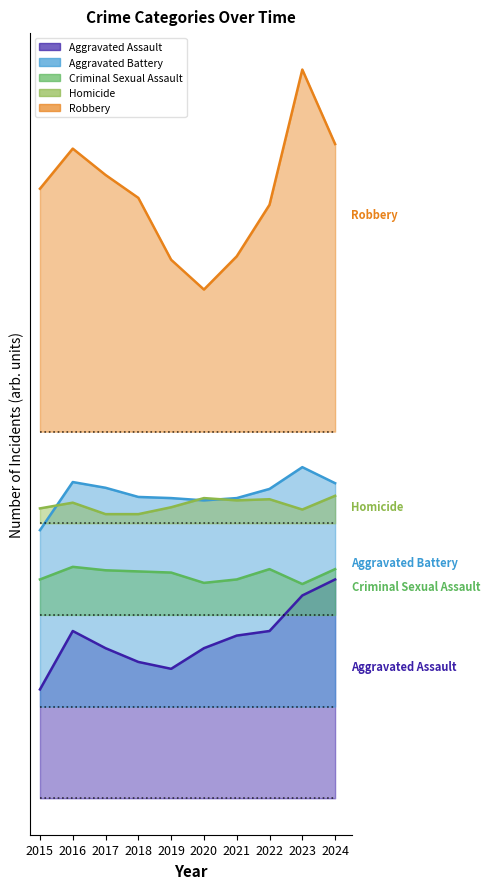

Reading right to left, extract all data points from this chart.

Aggravated Assault: 2024=191	2023=177	2022=146	2021=142	2020=131	2019=113	2018=119	2017=131	2016=146	2015=95
Aggravated Battery: 2024=275	2023=289	2022=270	2021=262	2020=260	2019=262	2018=263	2017=271	2016=276	2015=234
Criminal Sexual Assault: 2024=200	2023=187	2022=200	2021=191	2020=188	2019=197	2018=198	2017=199	2016=202	2015=191
Homicide: 2024=264	2023=252	2022=261	2021=260	2020=262	2019=254	2018=248	2017=248	2016=258	2015=253
Robbery: 2024=571	2023=636	2022=518	2021=473	2020=444	2019=470	2018=524	2017=544	2016=567	2015=532